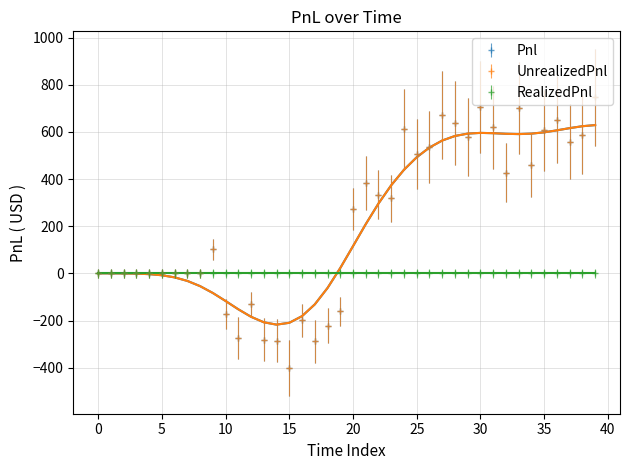

What is the average value of the UnrealizedPnl series?

215.0